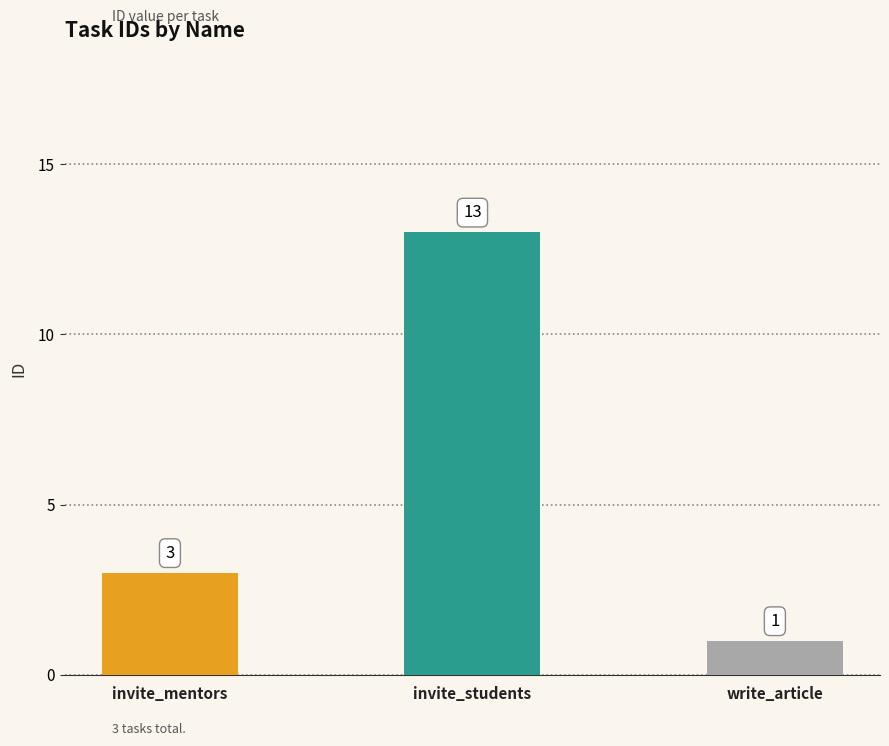

At which category does the chart reach its peak across all series?

invite_students